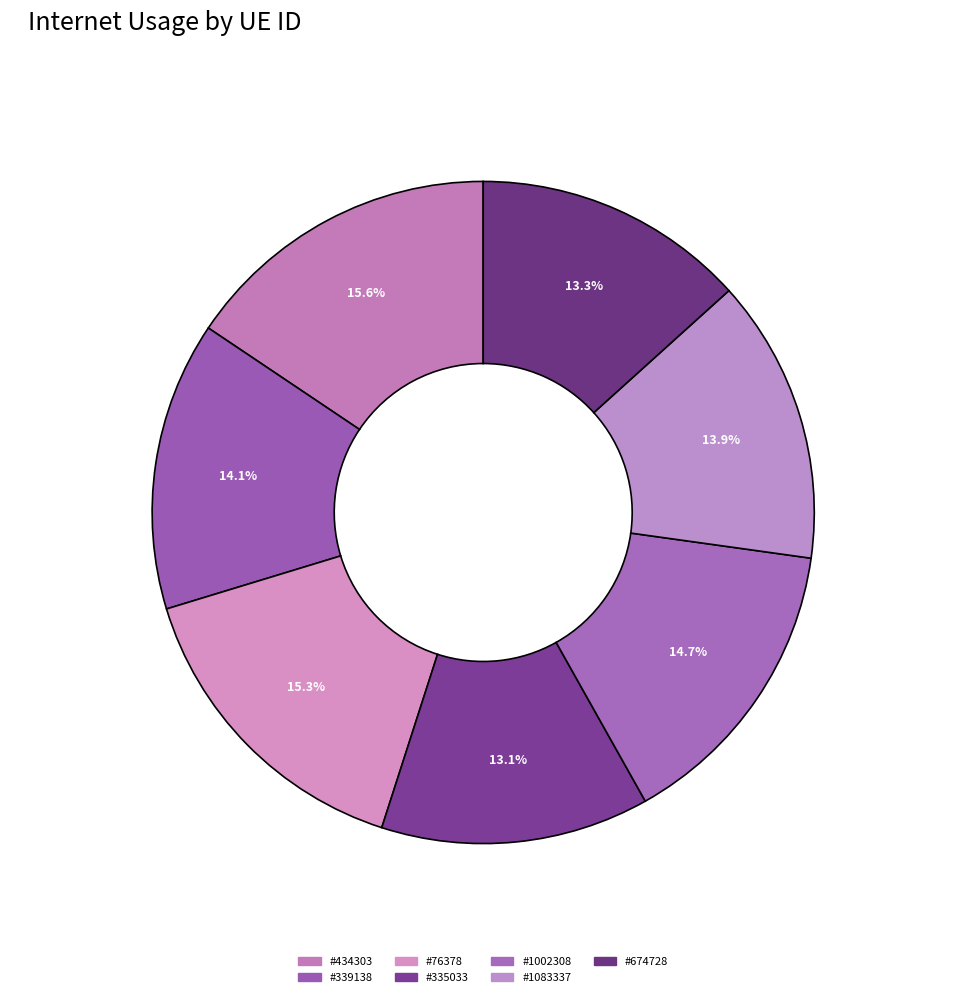

Count the number of slices in the pie.

7